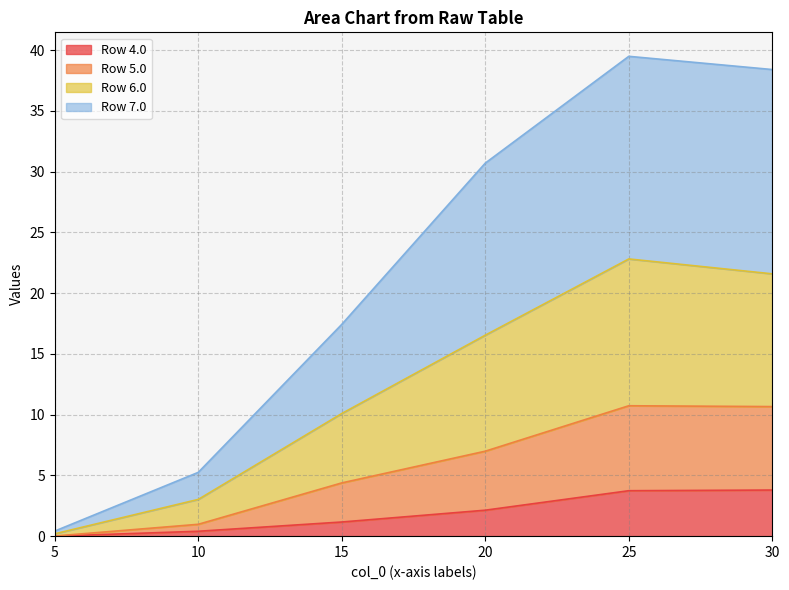

True or false: 7.0 has a value of 15.2 at 25.0.

False